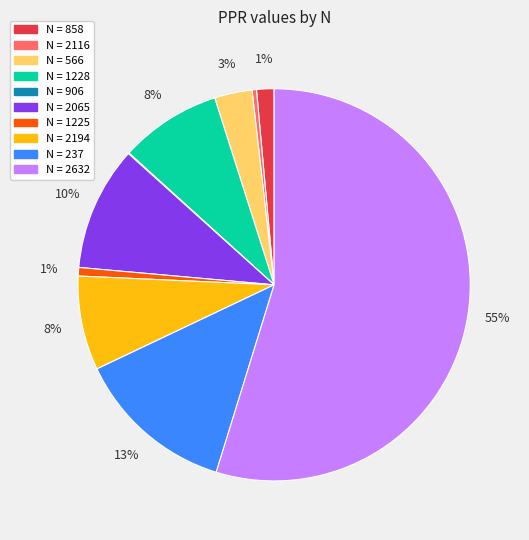

To the nearest percent, what is the average slice percentage?

10%